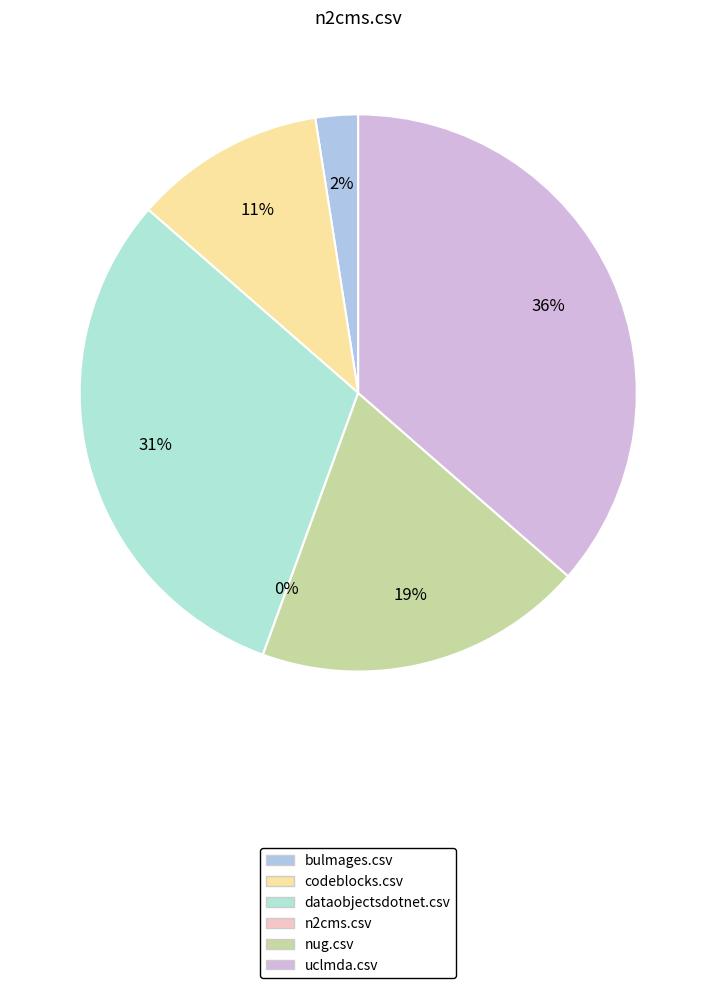

To the nearest percent, what portion does uclmda.csv represent?

36%